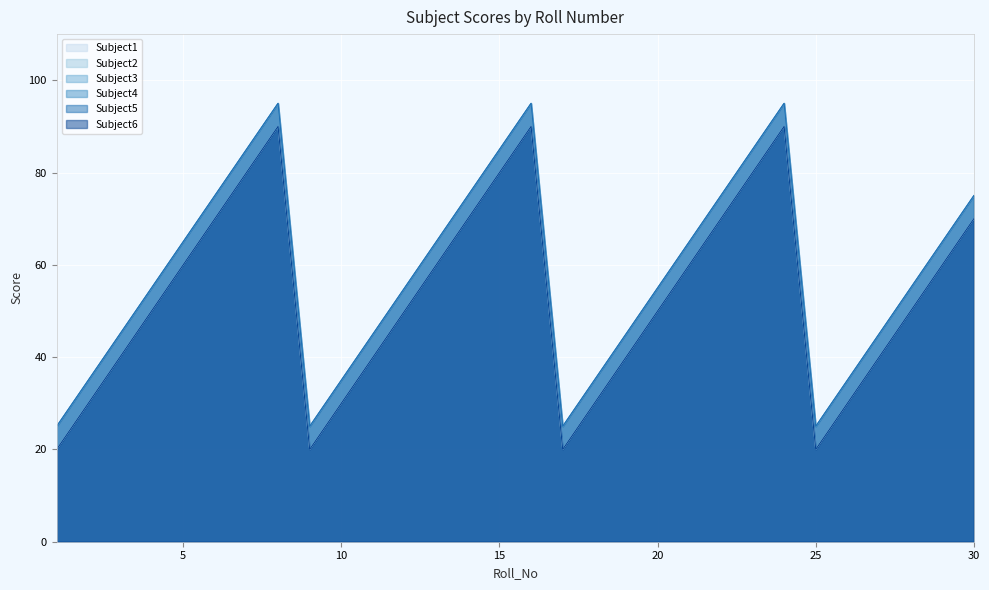

True or false: Subject6 and Subject4 intersect in this chart.

False